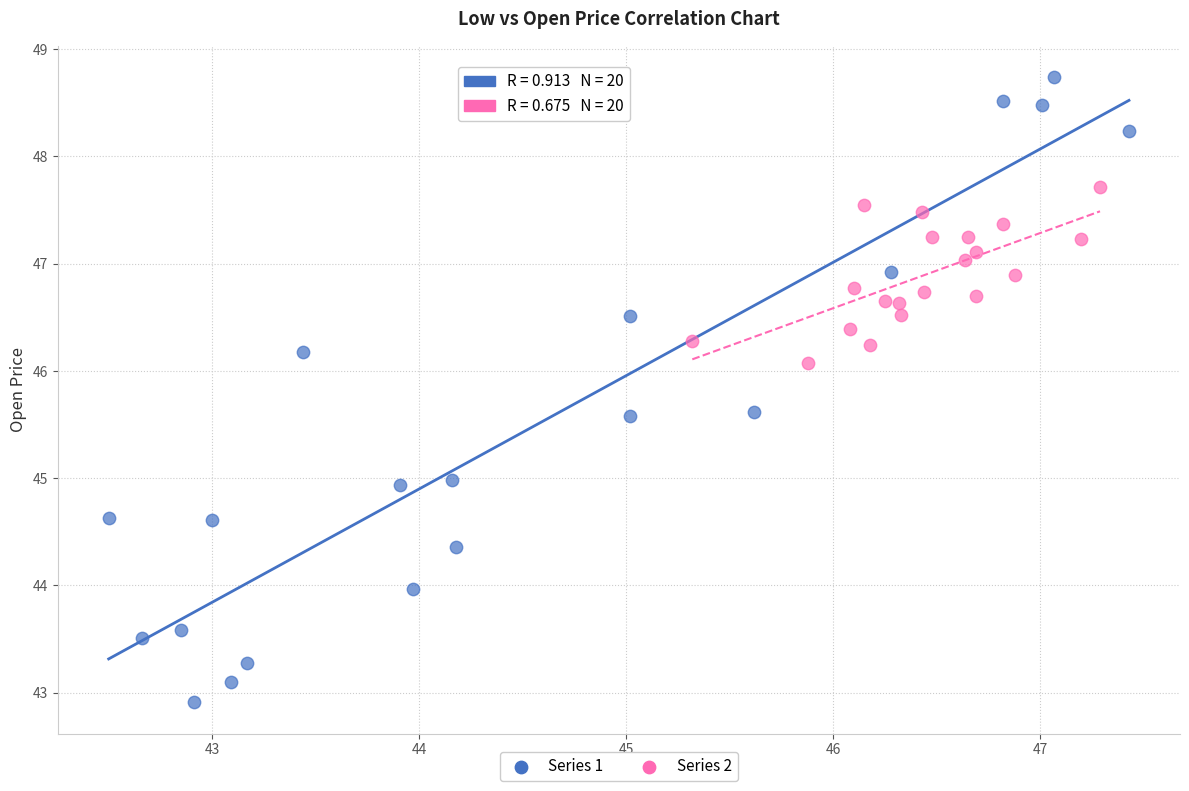

Which series contains the lowest Y value?

Series 1